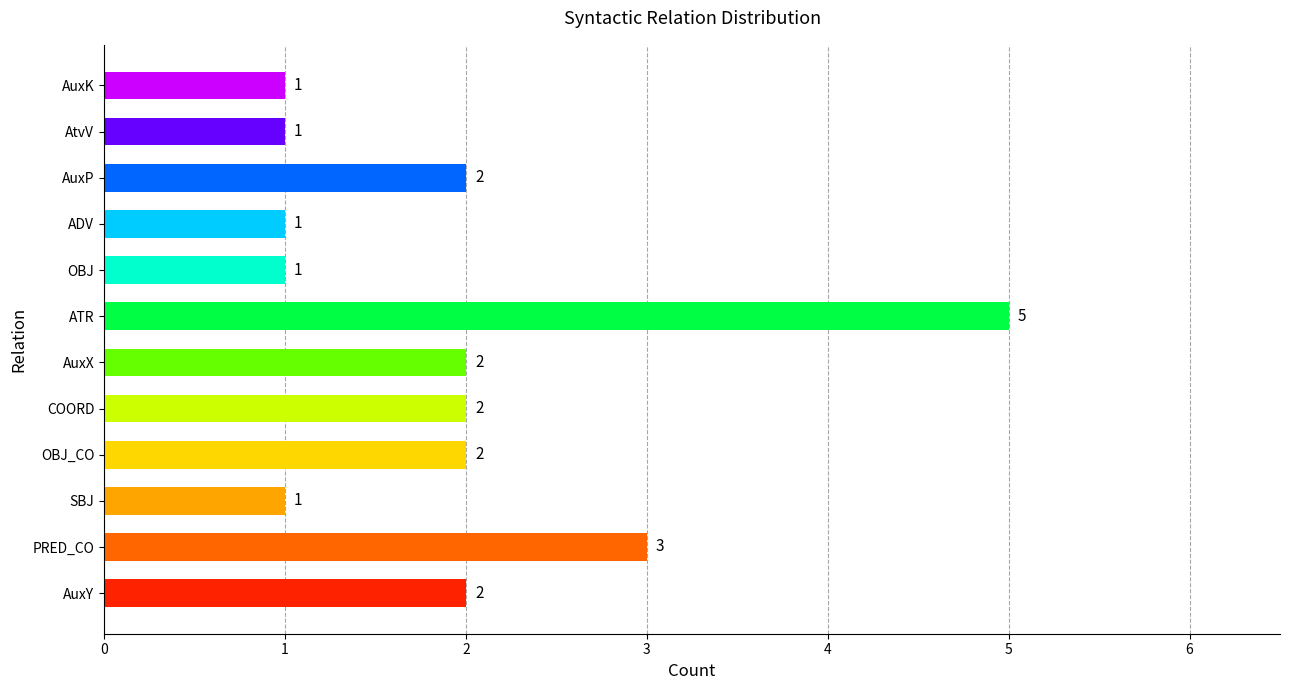

Reading top to bottom, transcribe all the data shown in this chart.

AuxK=1	AtvV=1	AuxP=2	ADV=1	OBJ=1	ATR=5	AuxX=2	COORD=2	OBJ_CO=2	SBJ=1	PRED_CO=3	AuxY=2